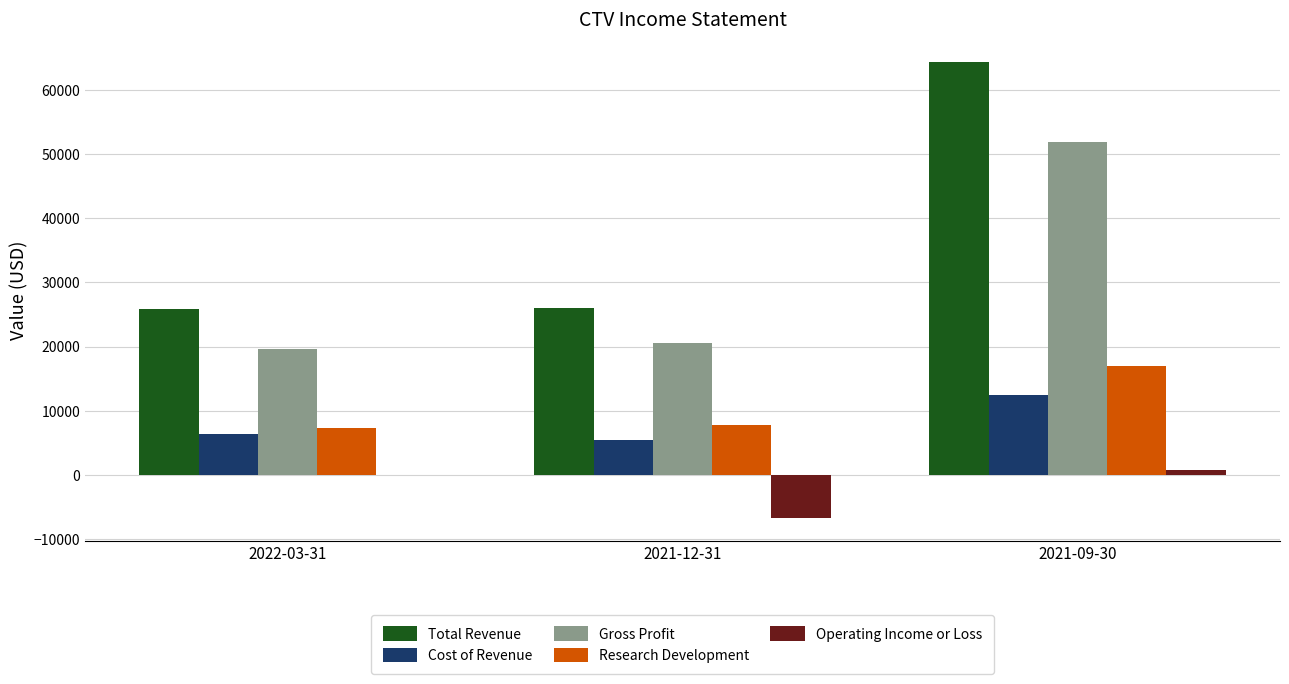

How many data points does each series have?

3